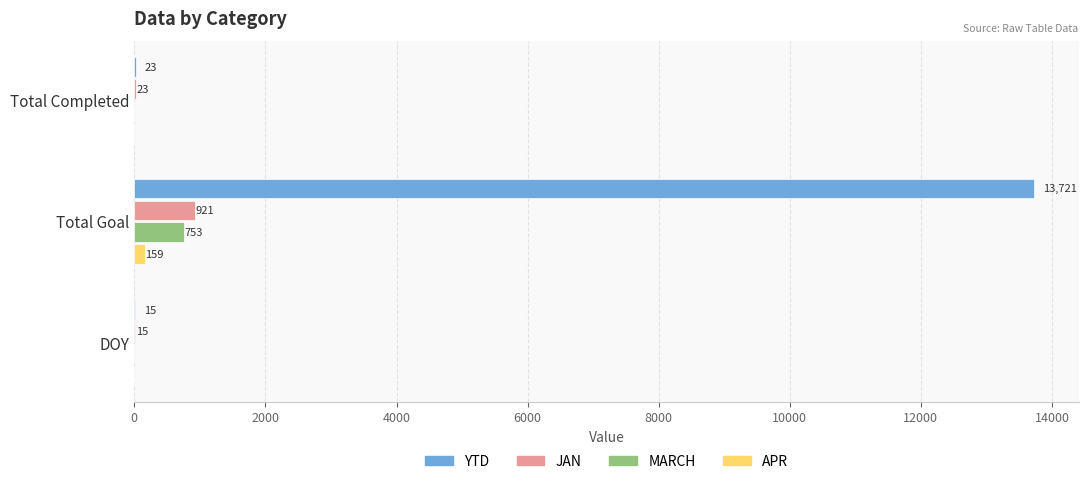

Between Total Completed and Total Goal, which series saw the biggest shift?

YTD